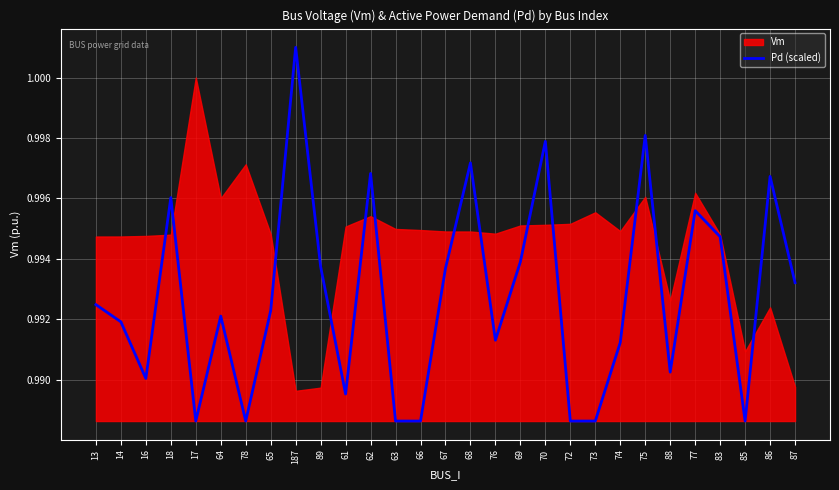

List the labels in order of value, largest first.

187, 75, 70, 68, 62, 86, 18, 77, 83, 69, 89, 67, 87, 13, 65, 64, 14, 76, 74, 88, 16, 61, 17, 78, 63, 66, 72, 73, 85